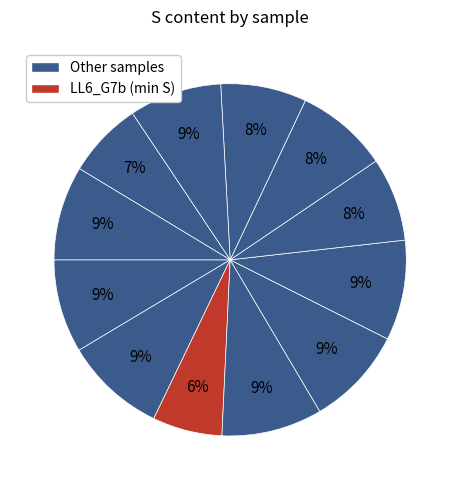

How many slices are in this pie chart?

12